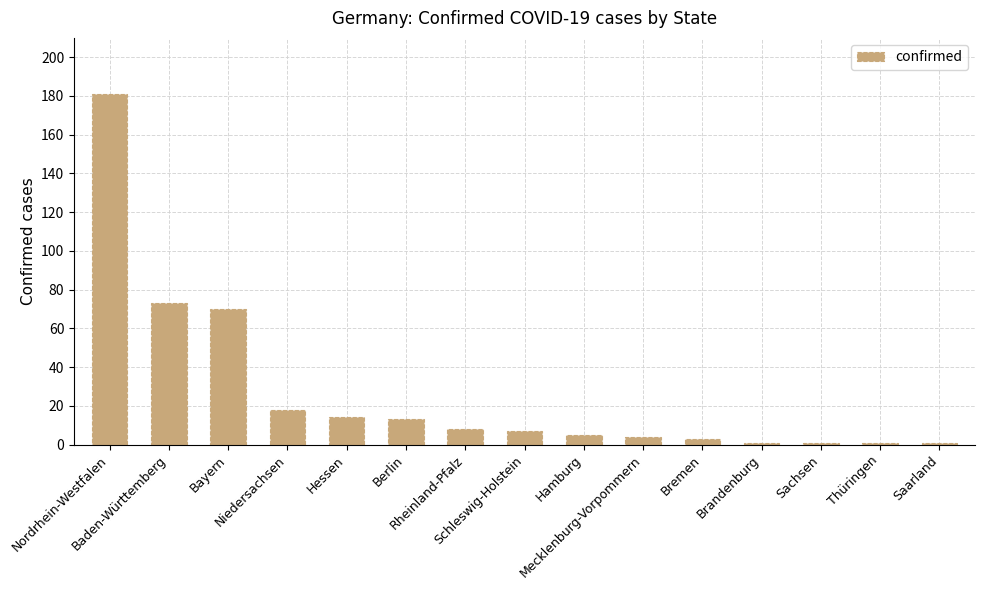

What is the maximum value shown in the chart?

181